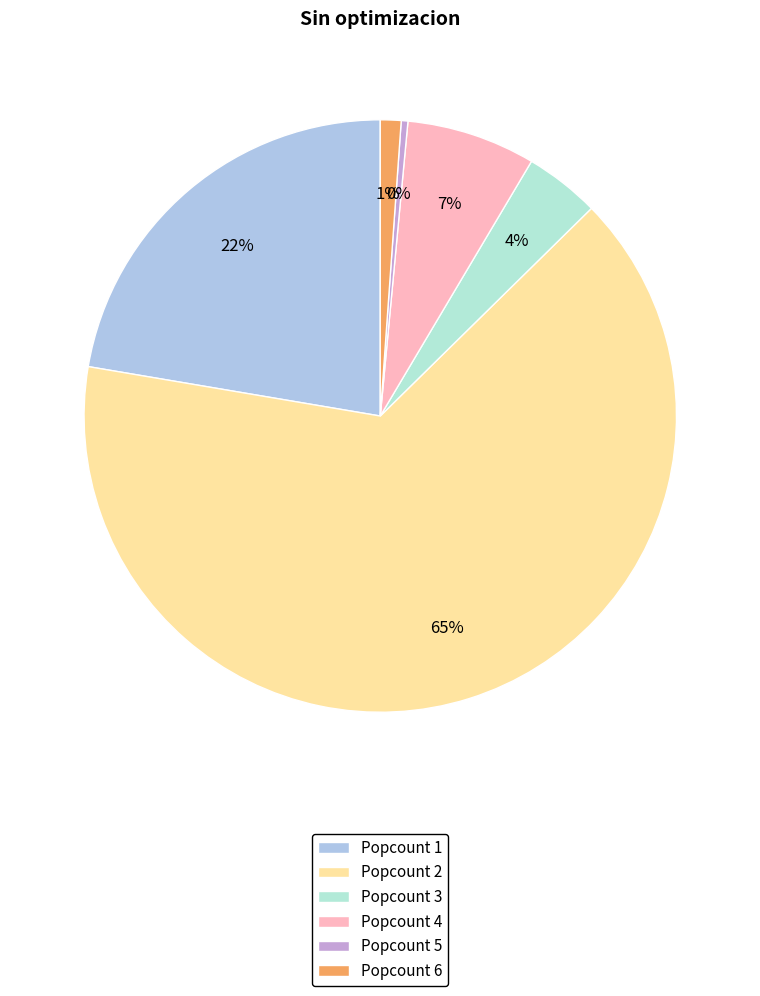

True or false: Popcount 2 accounts for 77% of the total.

False